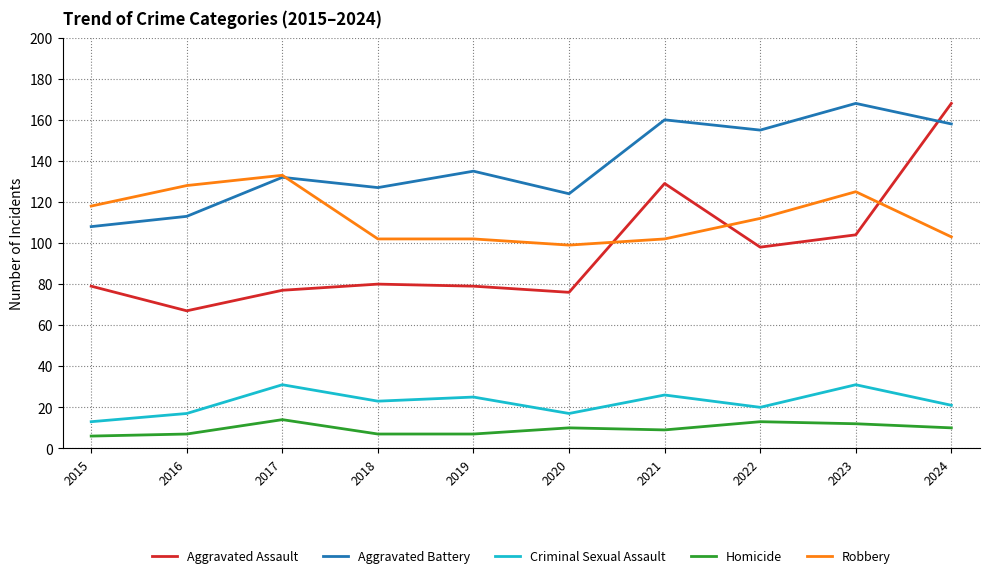

Is the value of Criminal Sexual Assault at 2024 greater than the value of Robbery at 2021?

No